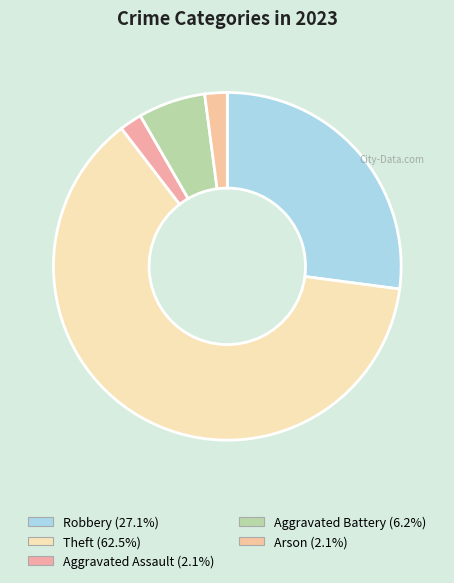

How many slices are in this pie chart?

5